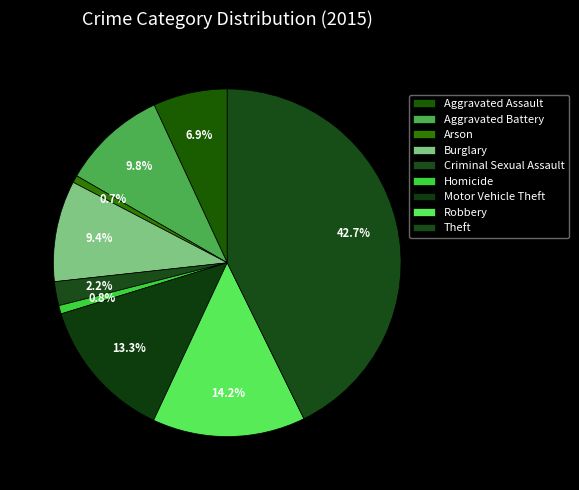

Count the number of slices in the pie.

9